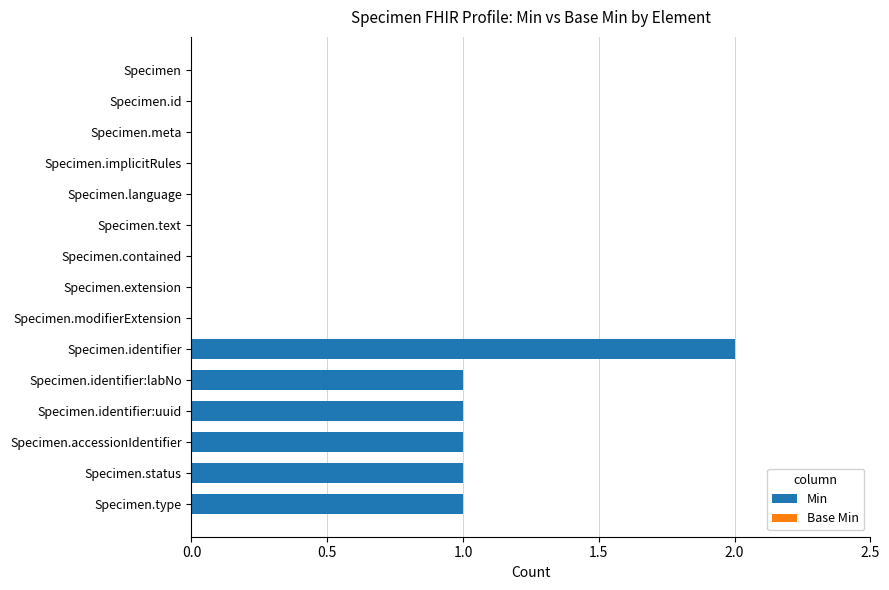

Which category has the highest value across all series?

Specimen.identifier